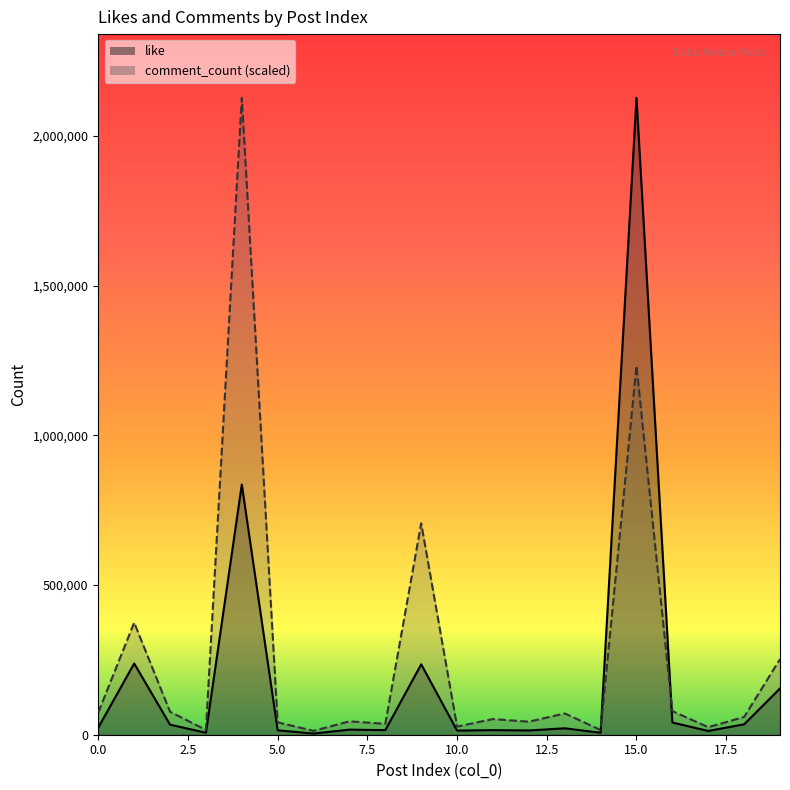

How many data points in comment_count are less than 59297?

10